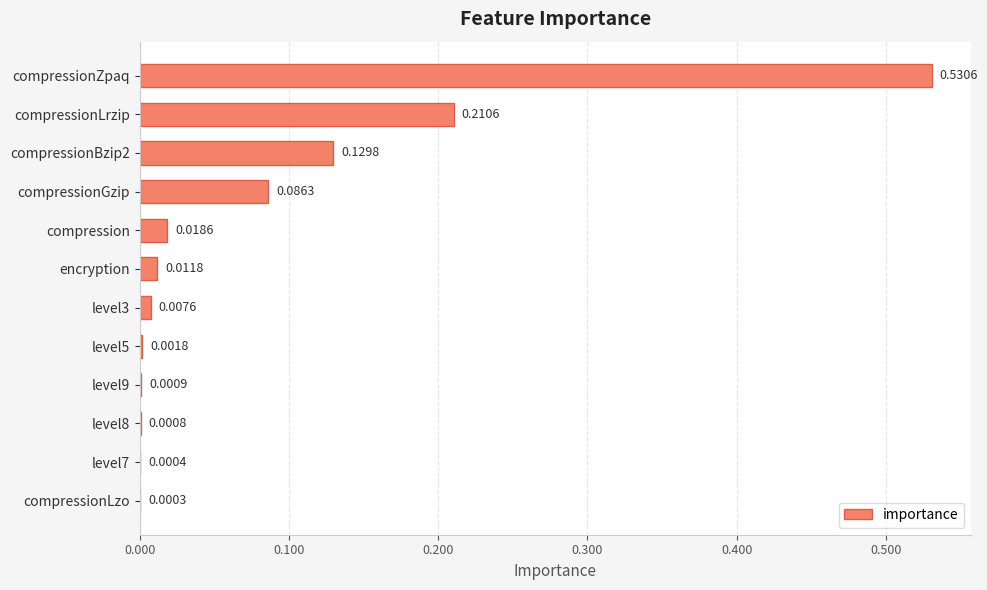

What is the sum of all values?

1.0